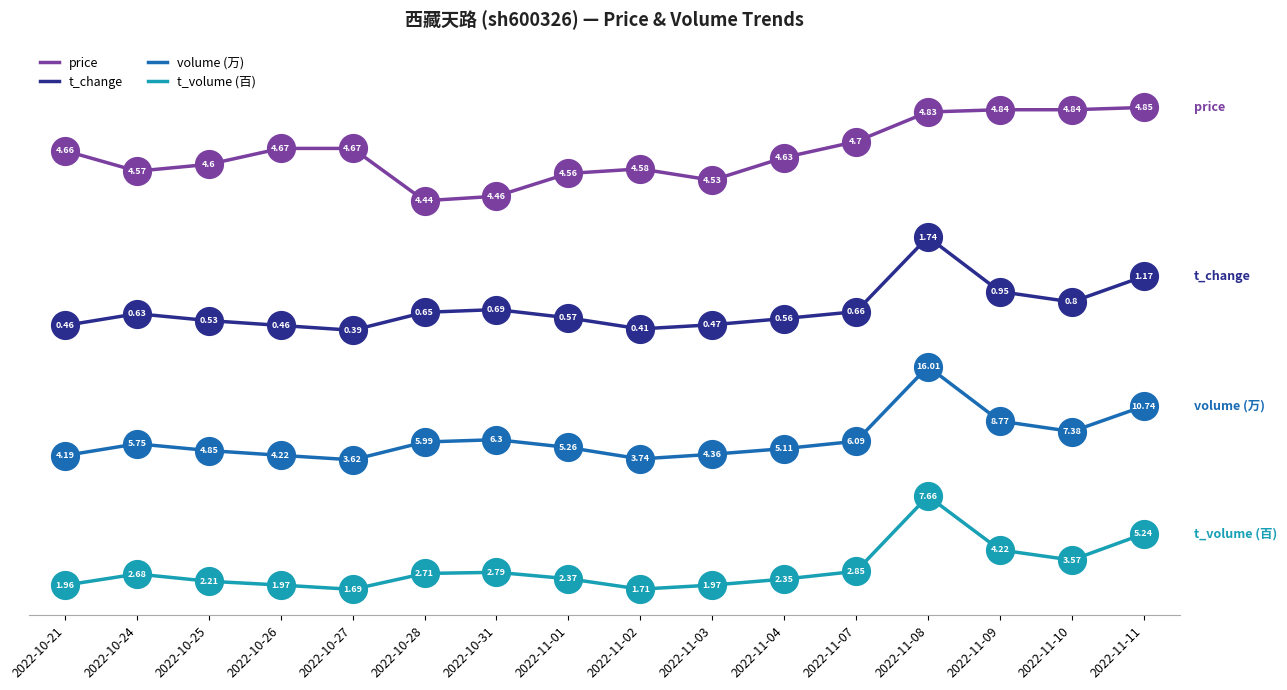

The t_change series shows 0.3 at 2022-11-10. True or false?

False